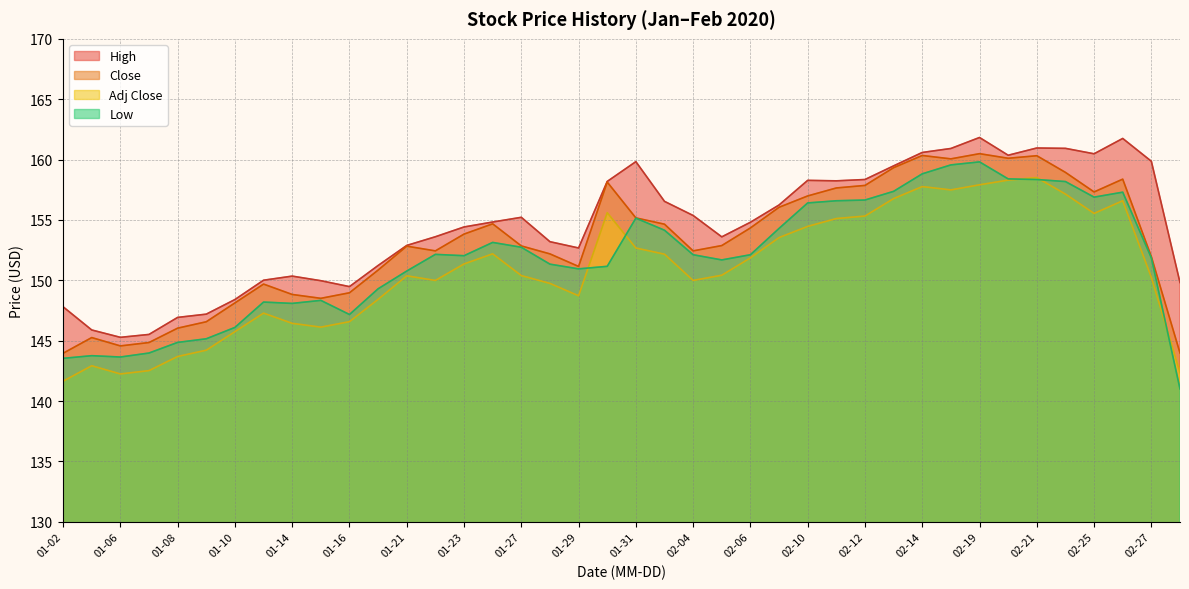

What is the approximate value of Close at 01-14?

148.8